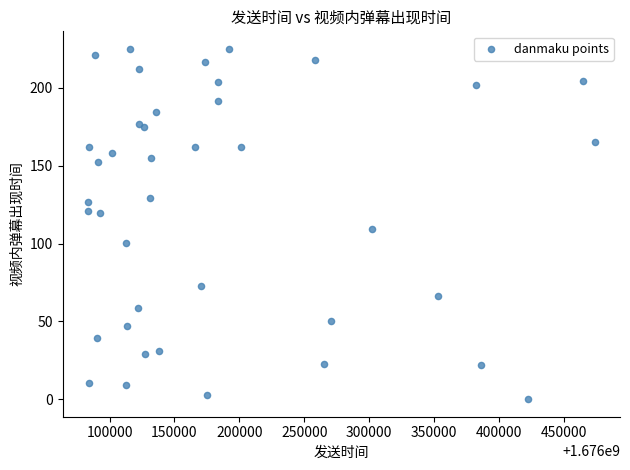

What Y value in the scatter plot is closest to 112?

109.4